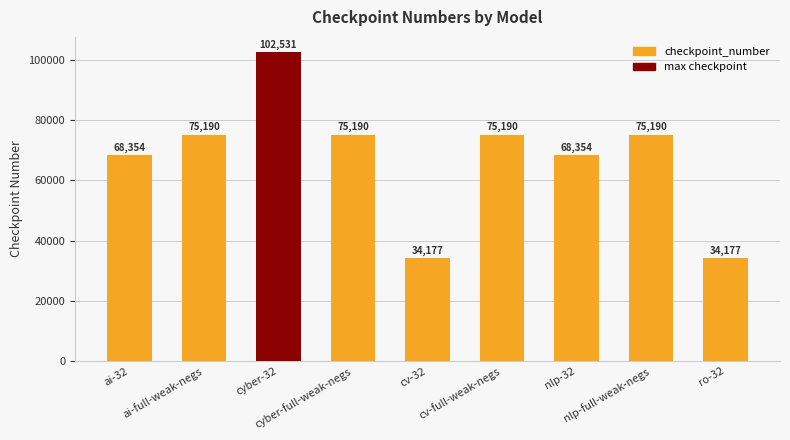

The value at ai-full-weak-negs is 75190. True or false?

True